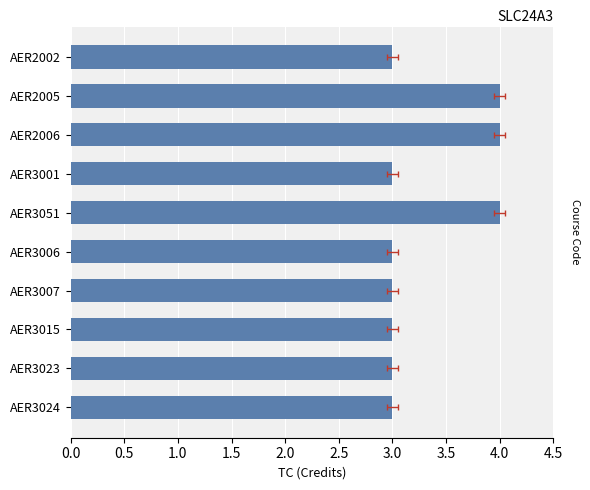

Count the number of categories in the chart.

10